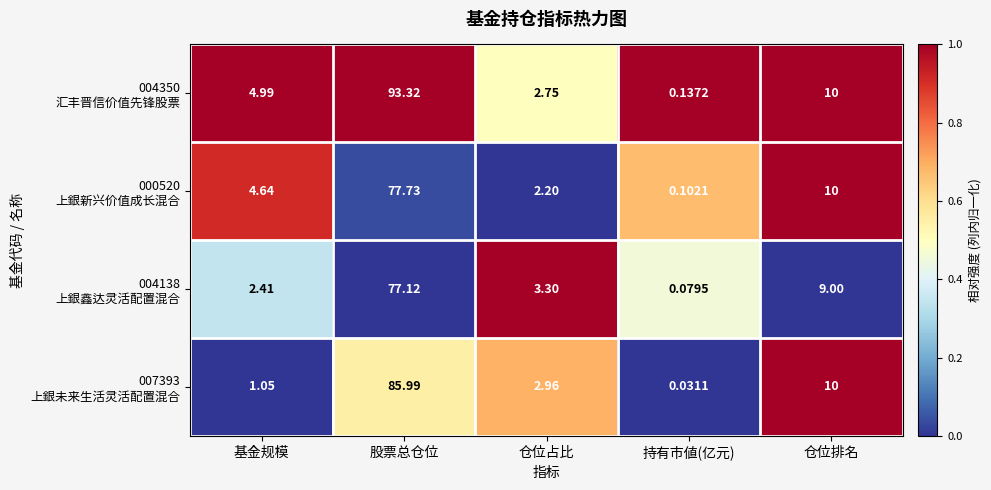

At which category is the sum across all series the highest?

股票总仓位